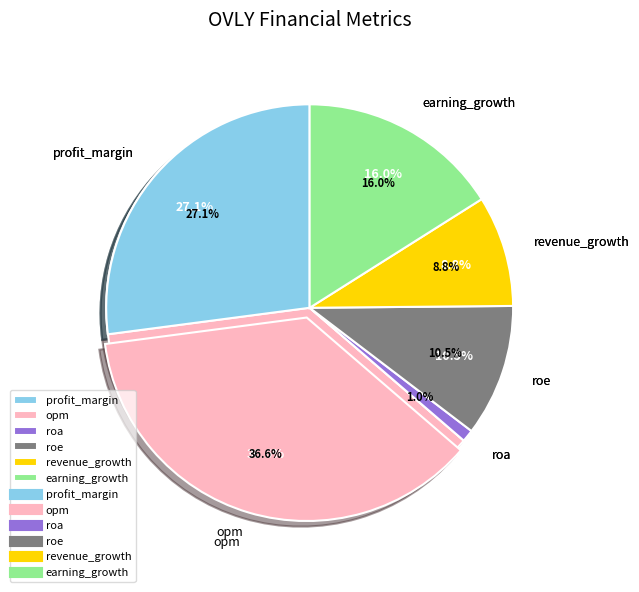

Is it true that revenue_growth is 1% of the pie?

False